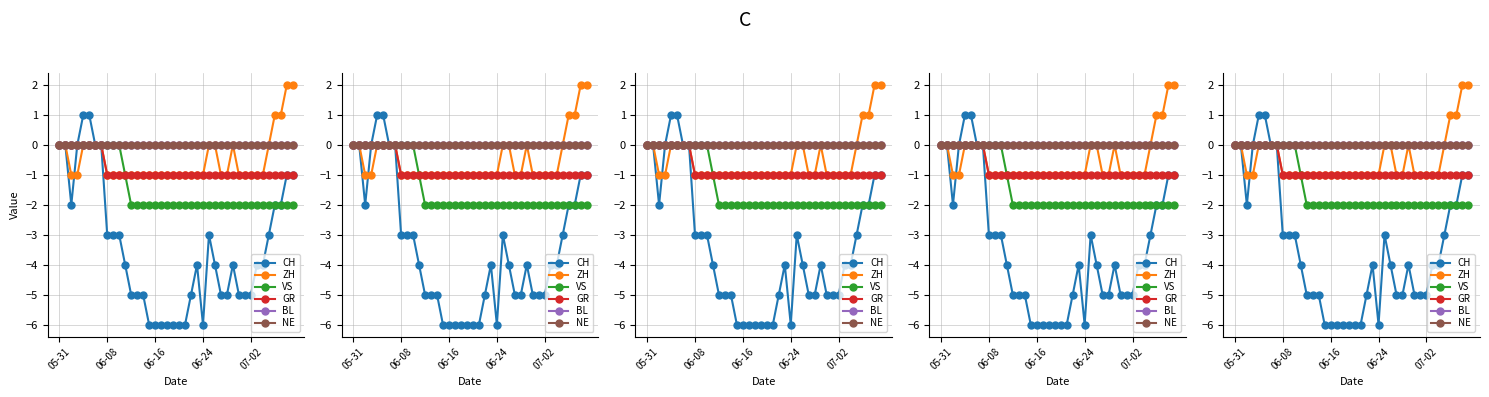

What is the difference between the maximum and minimum values in the ZH series?

3